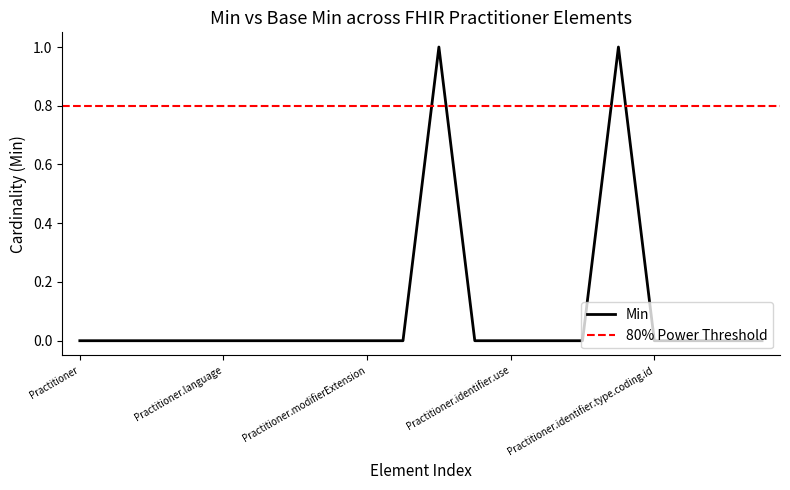

List the labels in order of value, smallest first.

Practitioner, Practitioner.id, Practitioner.meta, Practitioner.implicitRules, Practitioner.language, Practitioner.text, Practitioner.contained, Practitioner.extension, Practitioner.modifierExtension, Practitioner.identifier, Practitioner.identifier.extension, Practitioner.identifier.use, Practitioner.identifier.type, Practitioner.identifier.type.id, Practitioner.identifier.type.coding.id, Practitioner.identifier.type.coding.system, Practitioner.identifier.type.coding.version, Practitioner.identifier.type.coding.code, Practitioner.identifier.id, Practitioner.identifier.type.coding